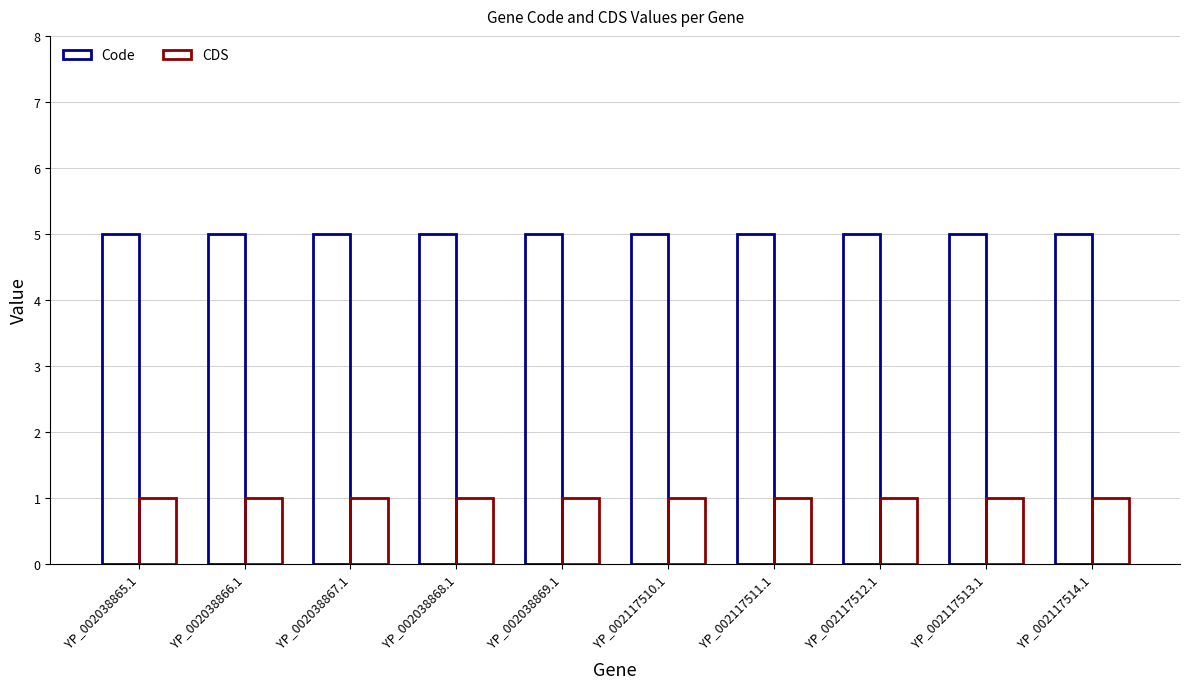

List the series in order of their overall mean, highest first.

Code, CDS